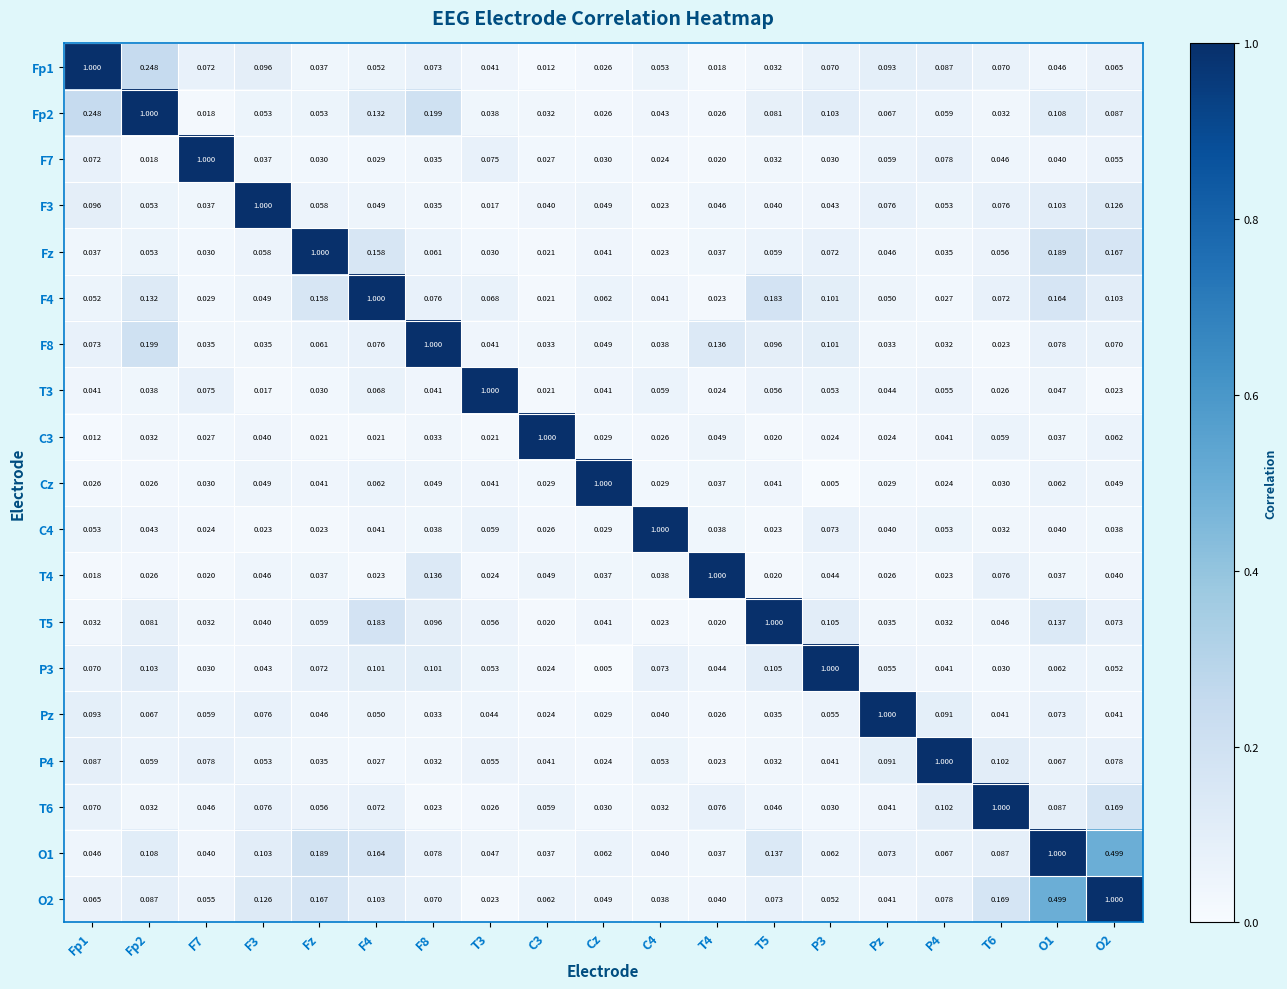

Is the value of F8 at O2 greater than the value of P3 at C3?

Yes